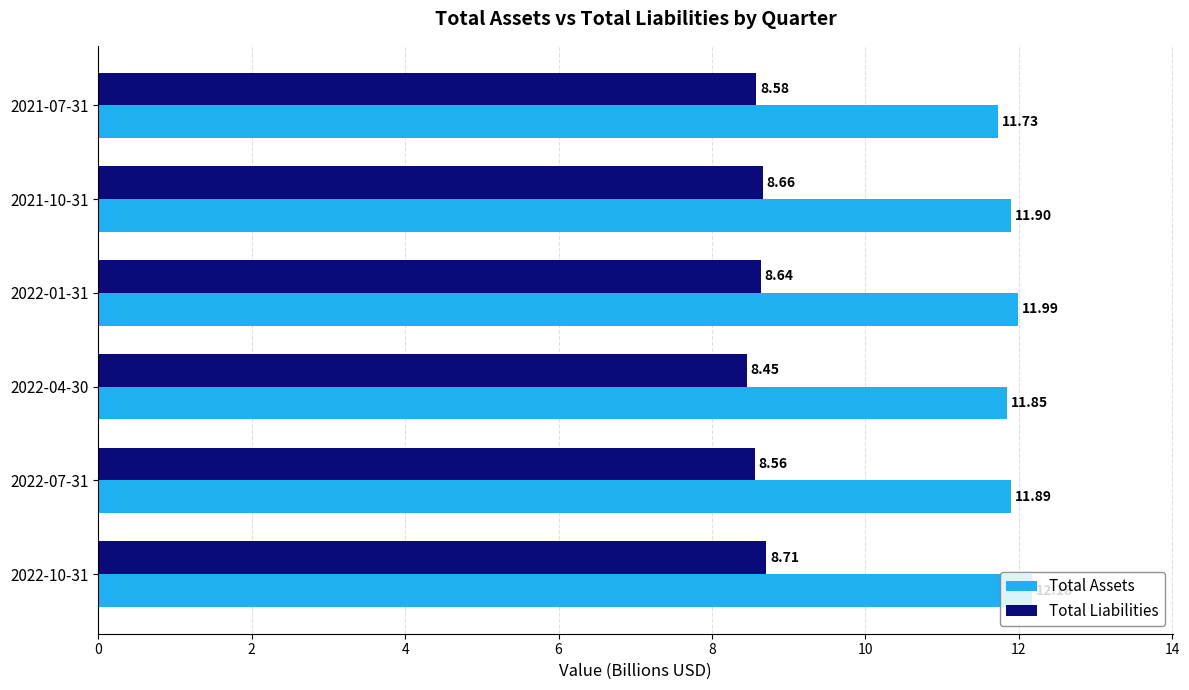

What is the difference between the maximum and minimum values in the Total Assets series?

0.4